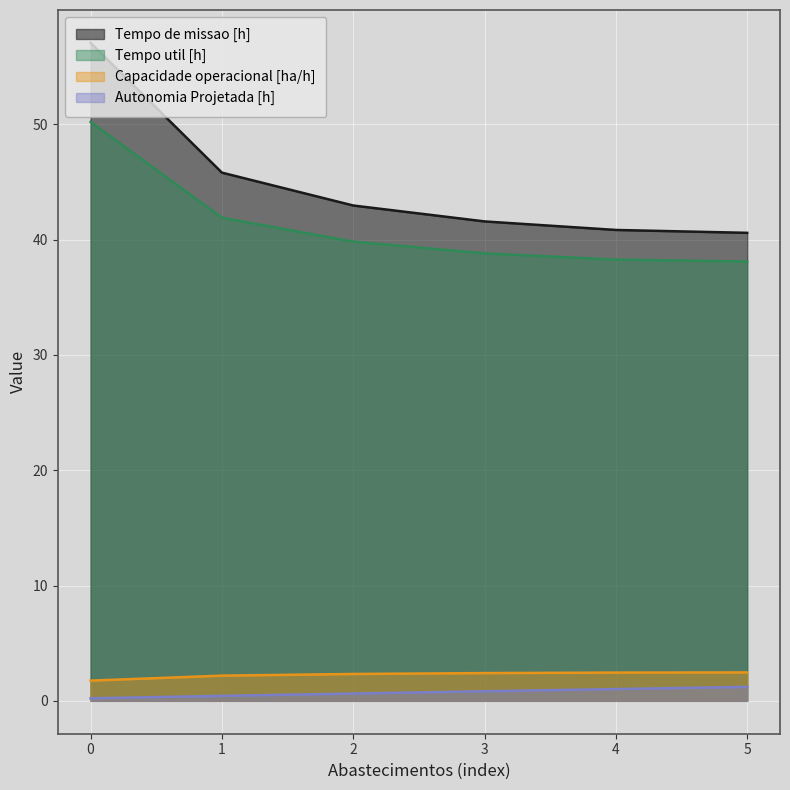

Is the value of Autonomia Projetada [h] at 4 greater than the value of Tempo de missao [h] at 5?

No